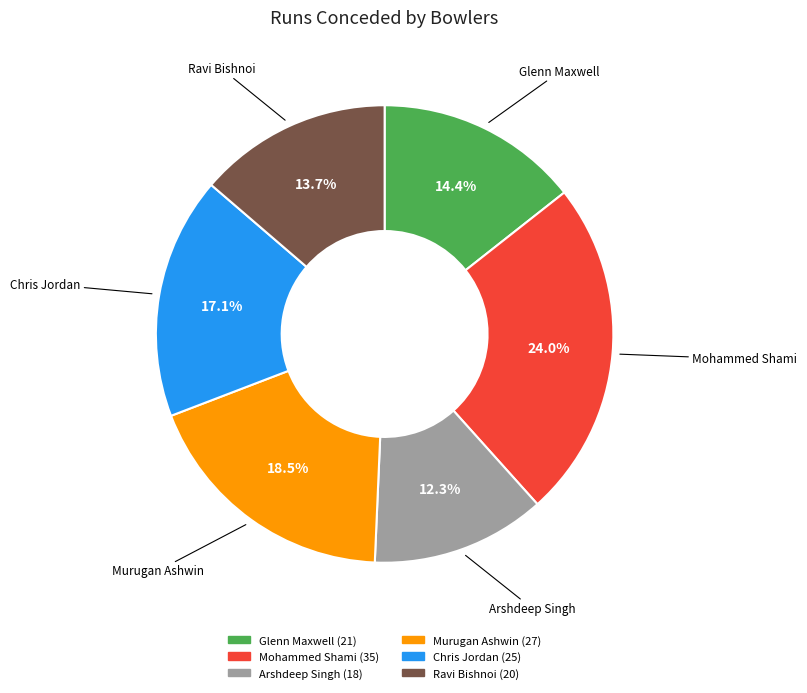

What portion of the pie excludes Chris Jordan?

82.9%